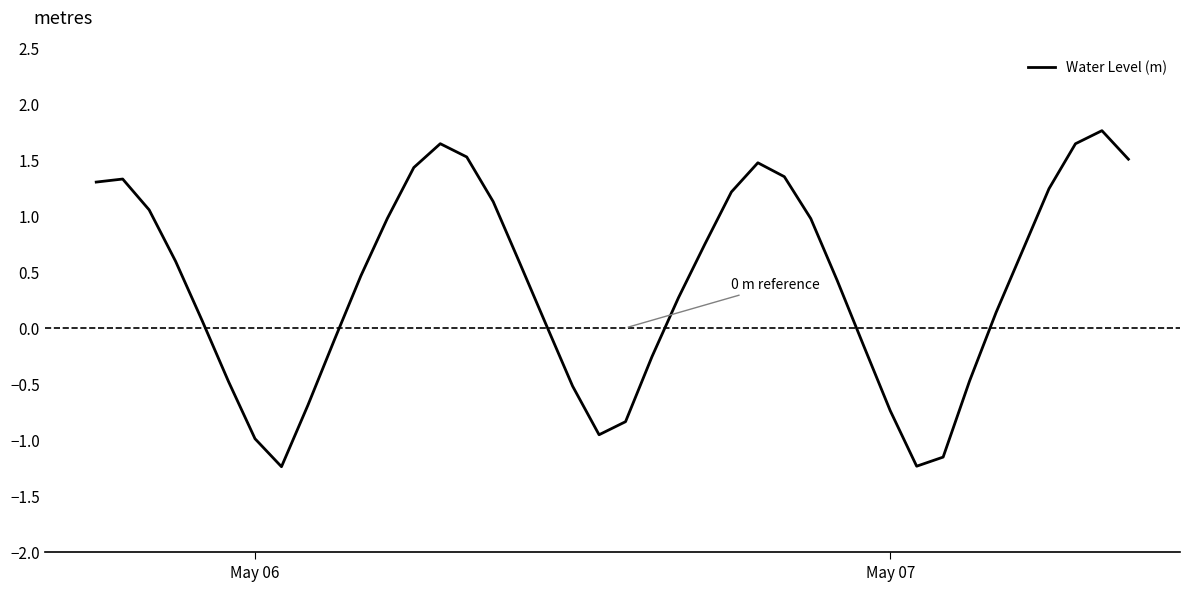

What is the greatest value displayed?

1.8